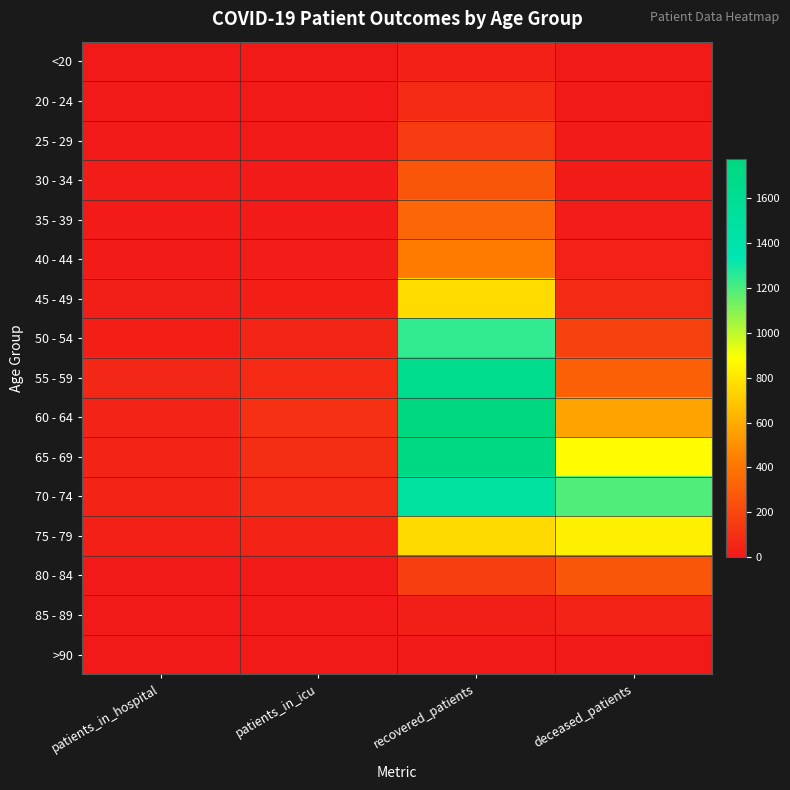

Reading left to right, what are all the values shown in this chart?

<20: patients_in_hospital=2	patients_in_icu=3	recovered_patients=33	deceased_patients=4
20 - 24: patients_in_hospital=5	patients_in_icu=4	recovered_patients=75	deceased_patients=0
25 - 29: patients_in_hospital=5	patients_in_icu=4	recovered_patients=148	deceased_patients=9
30 - 34: patients_in_hospital=14	patients_in_icu=8	recovered_patients=267	deceased_patients=11
35 - 39: patients_in_hospital=13	patients_in_icu=10	recovered_patients=334	deceased_patients=20
40 - 44: patients_in_hospital=11	patients_in_icu=16	recovered_patients=427	deceased_patients=38
45 - 49: patients_in_hospital=27	patients_in_icu=31	recovered_patients=765	deceased_patients=83
50 - 54: patients_in_hospital=29	patients_in_icu=54	recovered_patients=1242	deceased_patients=174
55 - 59: patients_in_hospital=60	patients_in_icu=74	recovered_patients=1641	deceased_patients=310
60 - 64: patients_in_hospital=44	patients_in_icu=101	recovered_patients=1776	deceased_patients=569
65 - 69: patients_in_hospital=52	patients_in_icu=92	recovered_patients=1731	deceased_patients=877
70 - 74: patients_in_hospital=47	patients_in_icu=83	recovered_patients=1507	deceased_patients=1190
75 - 79: patients_in_hospital=33	patients_in_icu=48	recovered_patients=763	deceased_patients=838
80 - 84: patients_in_hospital=6	patients_in_icu=3	recovered_patients=163	deceased_patients=269
85 - 89: patients_in_hospital=1	patients_in_icu=0	recovered_patients=24	deceased_patients=45
>90: patients_in_hospital=0	patients_in_icu=0	recovered_patients=3	deceased_patients=3